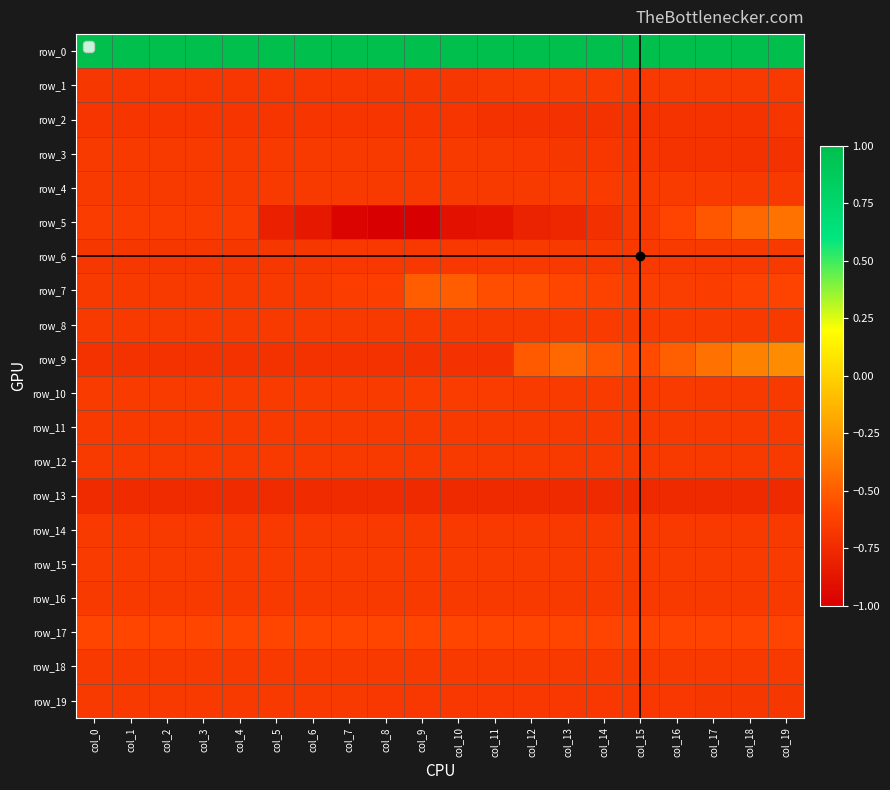

Reading right to left, what are all the values shown in this chart?

row_0: 1.0	1.0	1.0	1.0	1.0	1.0	1.0	1.0	1.0	1.0	1.0	1.0	1.0	1.0	1.0	1.0	1.0	1.0	1.0	1.0
row_1: -0.7	-0.7	-0.7	-0.7	-0.7	-0.7	-0.7	-0.7	-0.7	-0.7	-0.7	-0.7	-0.7	-0.7	-0.7	-0.7	-0.7	-0.7	-0.7	-0.7
row_2: -0.7	-0.7	-0.7	-0.7	-0.7	-0.7	-0.7	-0.7	-0.7	-0.7	-0.7	-0.7	-0.7	-0.7	-0.7	-0.7	-0.7	-0.7	-0.7	-0.7
row_3: -0.7	-0.7	-0.7	-0.7	-0.7	-0.7	-0.7	-0.7	-0.7	-0.7	-0.7	-0.7	-0.7	-0.7	-0.7	-0.7	-0.7	-0.7	-0.7	-0.7
row_4: -0.7	-0.7	-0.7	-0.7	-0.7	-0.7	-0.7	-0.7	-0.7	-0.7	-0.7	-0.7	-0.7	-0.7	-0.7	-0.7	-0.7	-0.7	-0.7	-0.7
row_5: -0.4	-0.5	-0.5	-0.6	-0.7	-0.7	-0.8	-0.8	-0.9	-0.9	-1.0	-1.0	-1.0	-0.9	-0.8	-0.6	-0.6	-0.6	-0.6	-0.6
row_6: -0.7	-0.7	-0.7	-0.7	-0.7	-0.7	-0.7	-0.7	-0.7	-0.7	-0.7	-0.7	-0.7	-0.7	-0.7	-0.7	-0.7	-0.7	-0.7	-0.7
row_7: -0.6	-0.6	-0.6	-0.6	-0.6	-0.6	-0.6	-0.6	-0.6	-0.5	-0.5	-0.6	-0.6	-0.7	-0.7	-0.7	-0.7	-0.7	-0.7	-0.7
row_8: -0.7	-0.7	-0.7	-0.7	-0.7	-0.7	-0.7	-0.7	-0.7	-0.7	-0.7	-0.7	-0.7	-0.7	-0.7	-0.7	-0.7	-0.7	-0.7	-0.7
row_9: -0.3	-0.4	-0.4	-0.5	-0.6	-0.5	-0.5	-0.5	-0.7	-0.7	-0.7	-0.7	-0.7	-0.7	-0.7	-0.7	-0.7	-0.7	-0.7	-0.7
row_10: -0.7	-0.7	-0.7	-0.7	-0.7	-0.7	-0.7	-0.6	-0.6	-0.6	-0.6	-0.6	-0.6	-0.6	-0.6	-0.6	-0.6	-0.6	-0.6	-0.7
row_11: -0.7	-0.7	-0.7	-0.7	-0.7	-0.7	-0.7	-0.7	-0.7	-0.7	-0.7	-0.7	-0.7	-0.7	-0.7	-0.7	-0.7	-0.7	-0.7	-0.7
row_12: -0.7	-0.7	-0.7	-0.7	-0.7	-0.7	-0.7	-0.7	-0.7	-0.7	-0.7	-0.7	-0.7	-0.7	-0.7	-0.7	-0.7	-0.7	-0.7	-0.7
row_13: -0.8	-0.8	-0.8	-0.8	-0.8	-0.8	-0.8	-0.8	-0.8	-0.8	-0.8	-0.7	-0.7	-0.7	-0.7	-0.7	-0.7	-0.7	-0.7	-0.7
row_14: -0.7	-0.7	-0.7	-0.7	-0.7	-0.7	-0.7	-0.7	-0.7	-0.7	-0.7	-0.7	-0.7	-0.7	-0.7	-0.7	-0.7	-0.7	-0.7	-0.7
row_15: -0.7	-0.7	-0.7	-0.7	-0.7	-0.7	-0.7	-0.7	-0.7	-0.7	-0.7	-0.7	-0.7	-0.7	-0.7	-0.7	-0.7	-0.7	-0.7	-0.7
row_16: -0.7	-0.7	-0.7	-0.7	-0.7	-0.7	-0.7	-0.7	-0.7	-0.7	-0.7	-0.7	-0.7	-0.7	-0.7	-0.7	-0.7	-0.7	-0.7	-0.7
row_17: -0.6	-0.6	-0.6	-0.6	-0.6	-0.6	-0.6	-0.6	-0.6	-0.6	-0.6	-0.6	-0.6	-0.6	-0.6	-0.6	-0.6	-0.6	-0.6	-0.6
row_18: -0.7	-0.7	-0.7	-0.7	-0.7	-0.7	-0.7	-0.7	-0.7	-0.7	-0.7	-0.7	-0.7	-0.7	-0.7	-0.7	-0.7	-0.7	-0.7	-0.7
row_19: -0.7	-0.7	-0.7	-0.7	-0.7	-0.7	-0.7	-0.7	-0.7	-0.7	-0.7	-0.7	-0.7	-0.7	-0.7	-0.7	-0.7	-0.7	-0.7	-0.7